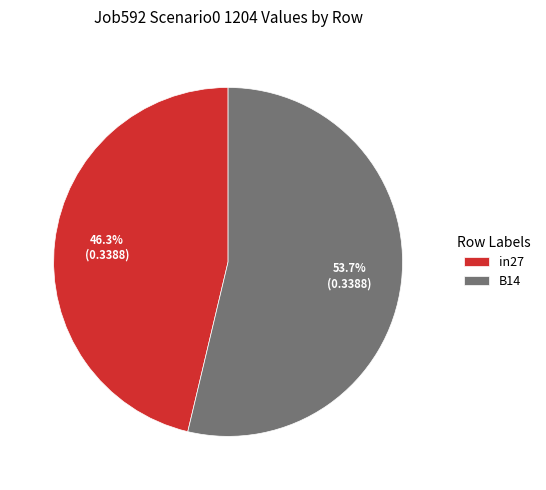

Rank the categories by value from highest to lowest.

B14, in27